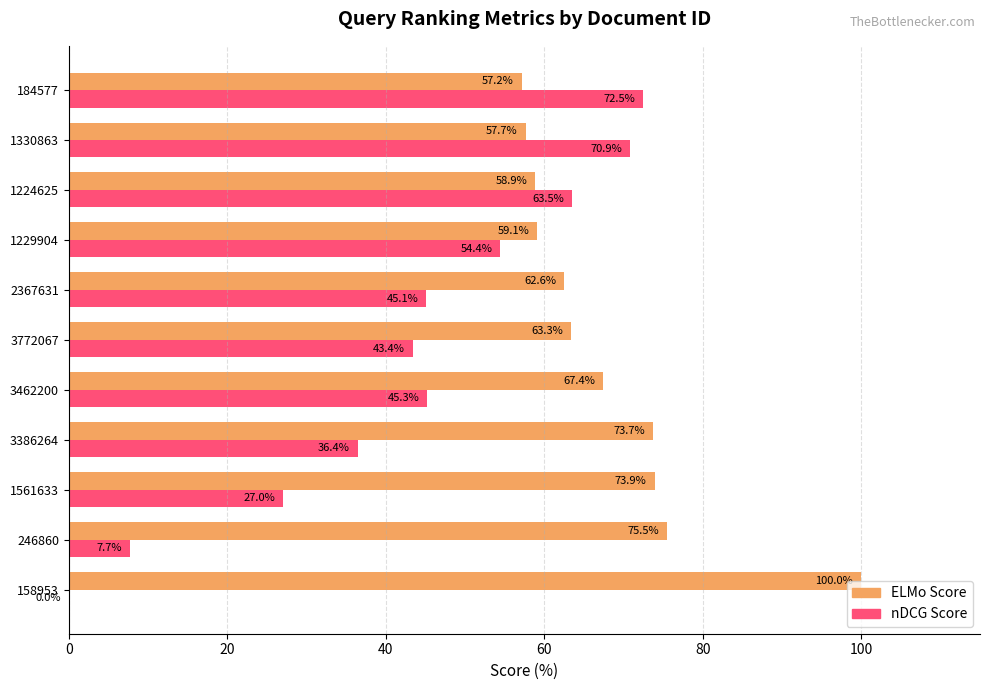

The value of ELMo Score at 1224625 is 58.9. True or false?

True